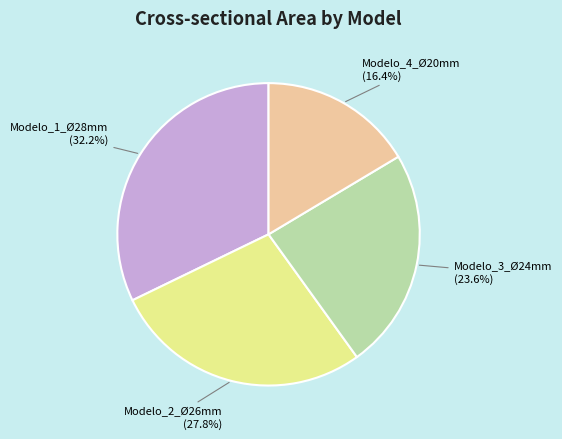

Is there a majority slice in this chart?

No